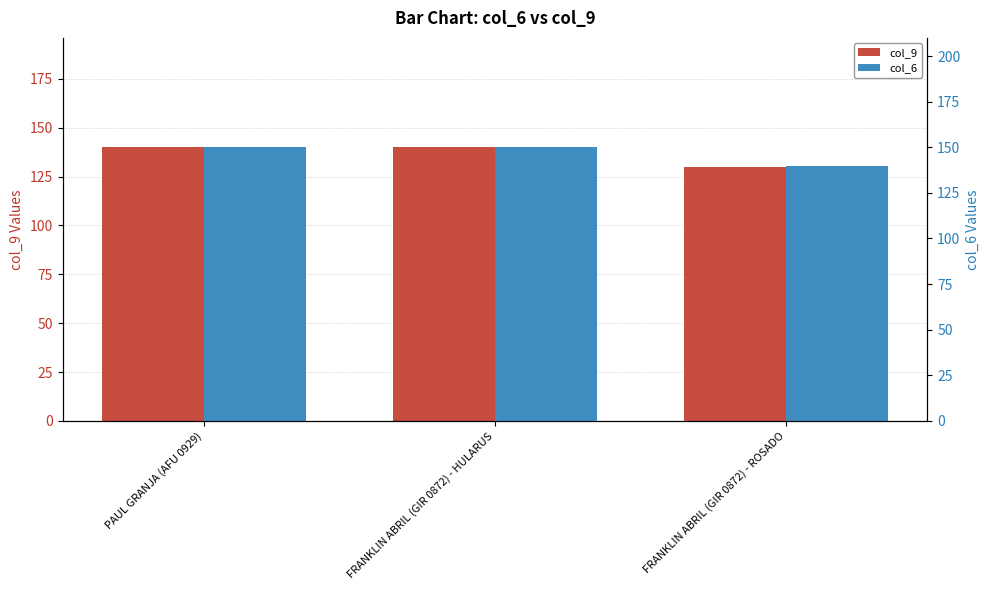

The col_9 series shows 140 at PAUL GRANJA (AFU 0929). True or false?

True